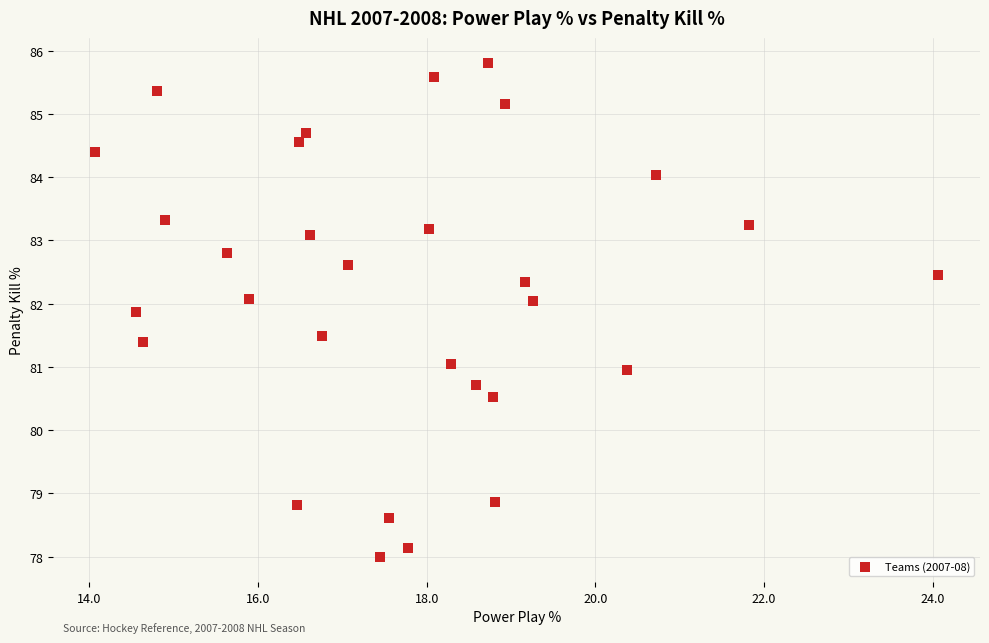

What is the range of X values (max minus min)?

10.0